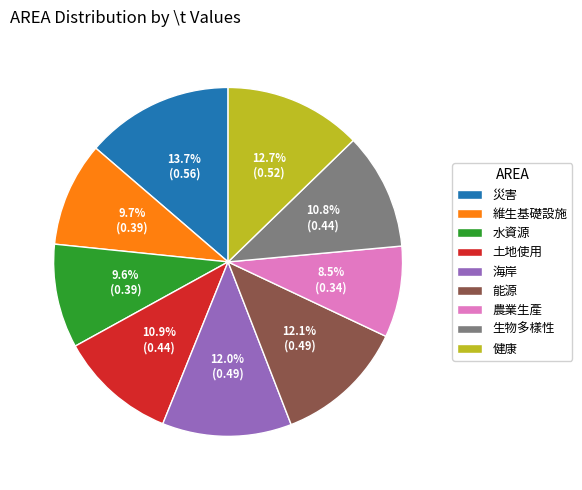

What percentage is NOT represented by 水資源?

90.4%